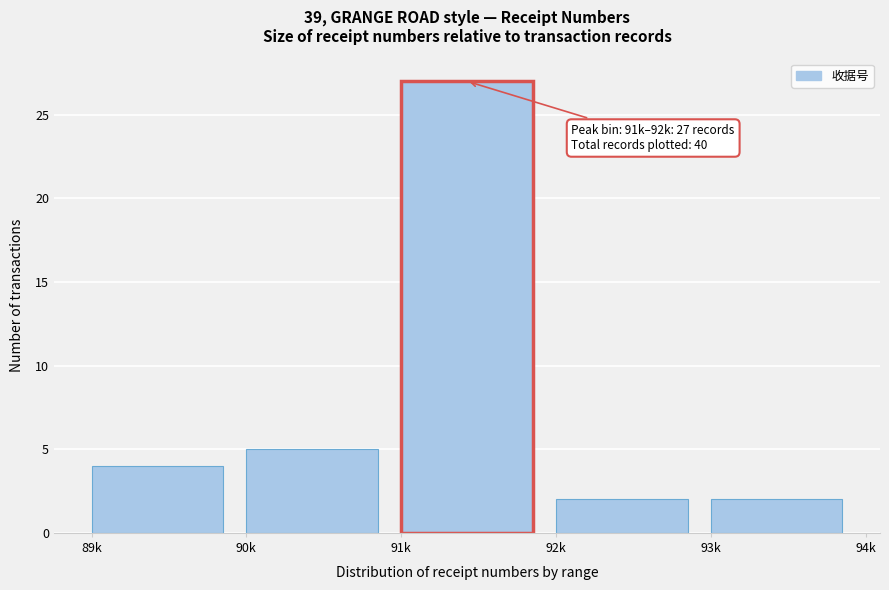

Reading left to right, what are all the values shown in this chart?

89k=4	90k=5	91k=27	92k=2	93k=2